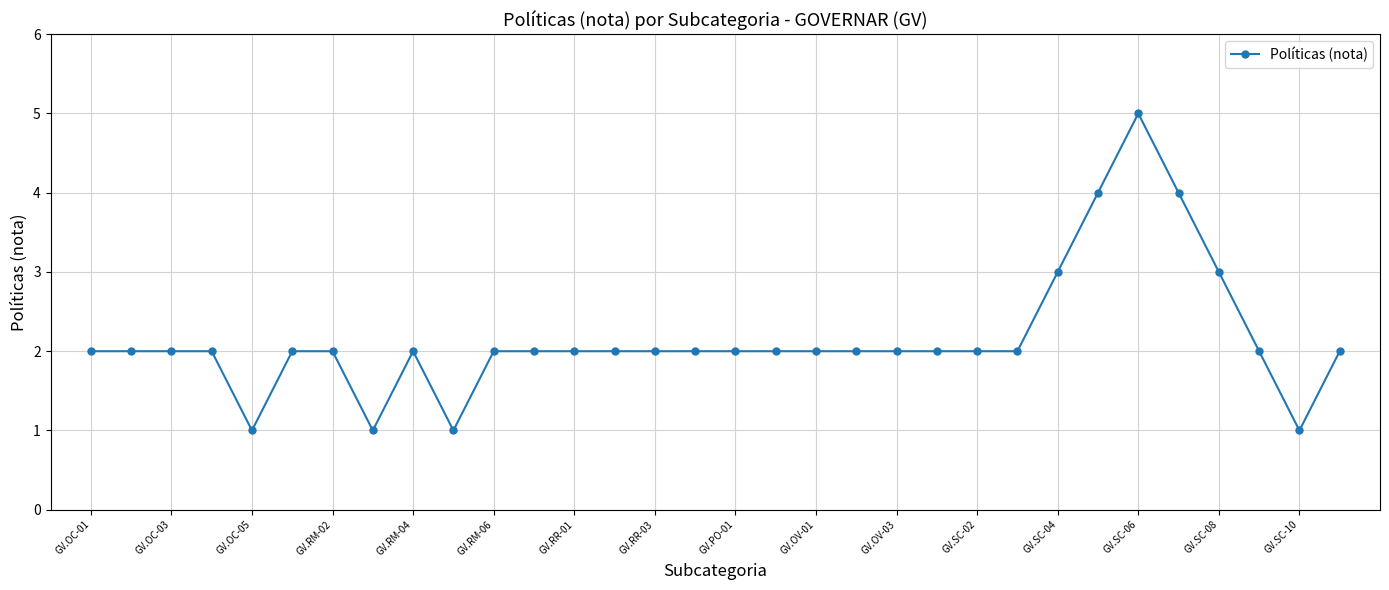

What is the value of the 8th point from the left?

1